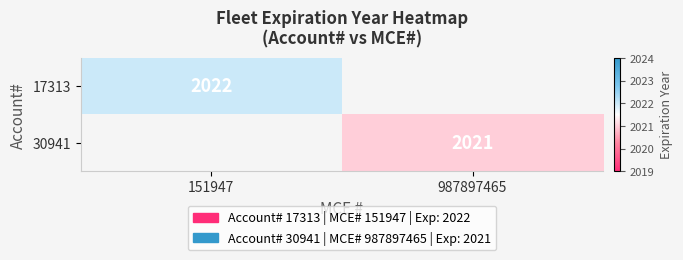

The 17313 series shows 2022 at 151947. True or false?

True